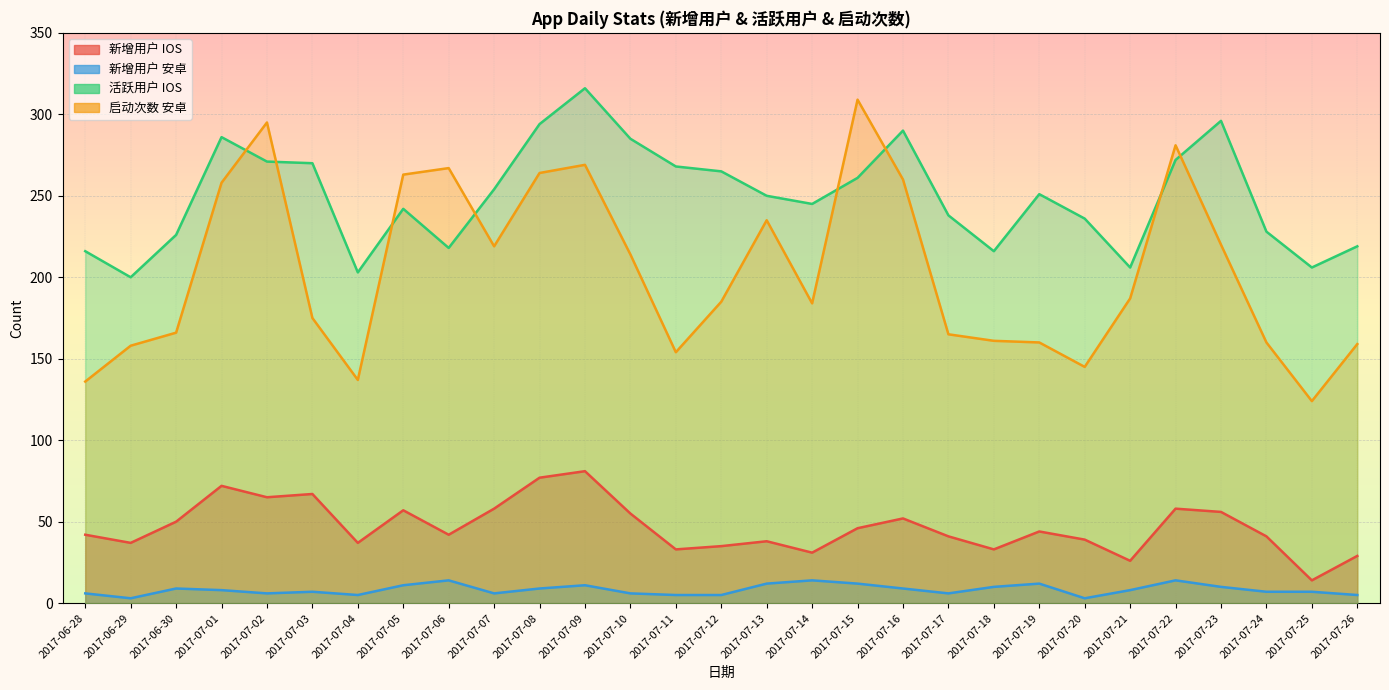

Reading right to left, what are all the values shown in this chart?

新增用户 IOS: 29	14	41	56	58	26	39	44	33	41	52	46	31	38	35	33	55	81	77	58	42	57	37	67	65	72	50	37	42
新增用户 安卓: 5	7	7	10	14	8	3	12	10	6	9	12	14	12	5	5	6	11	9	6	14	11	5	7	6	8	9	3	6
活跃用户 IOS: 219	206	228	296	272	206	236	251	216	238	290	261	245	250	265	268	285	316	294	254	218	242	203	270	271	286	226	200	216
启动次数 安卓: 159	124	160	220	281	187	145	160	161	165	260	309	184	235	185	154	214	269	264	219	267	263	137	175	295	258	166	158	136